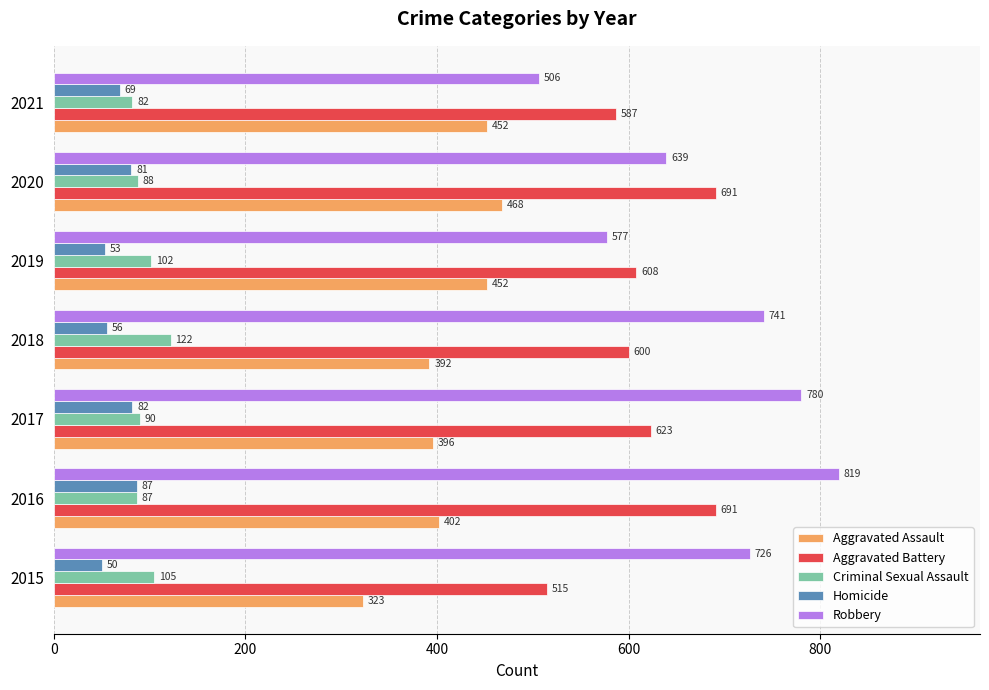

What is the greatest value displayed?

819